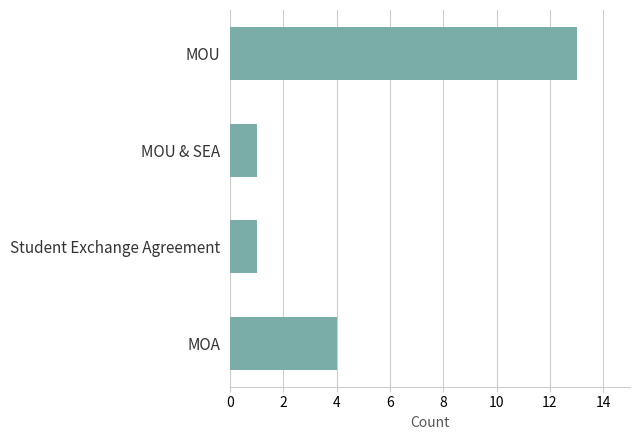

At which category does the chart reach its peak across all series?

MOU